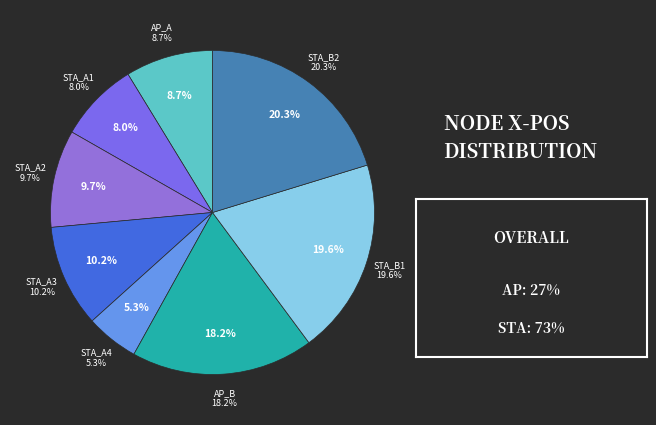

To the nearest percent, what is the combined percentage of STA_A4 and STA_B2?

26%